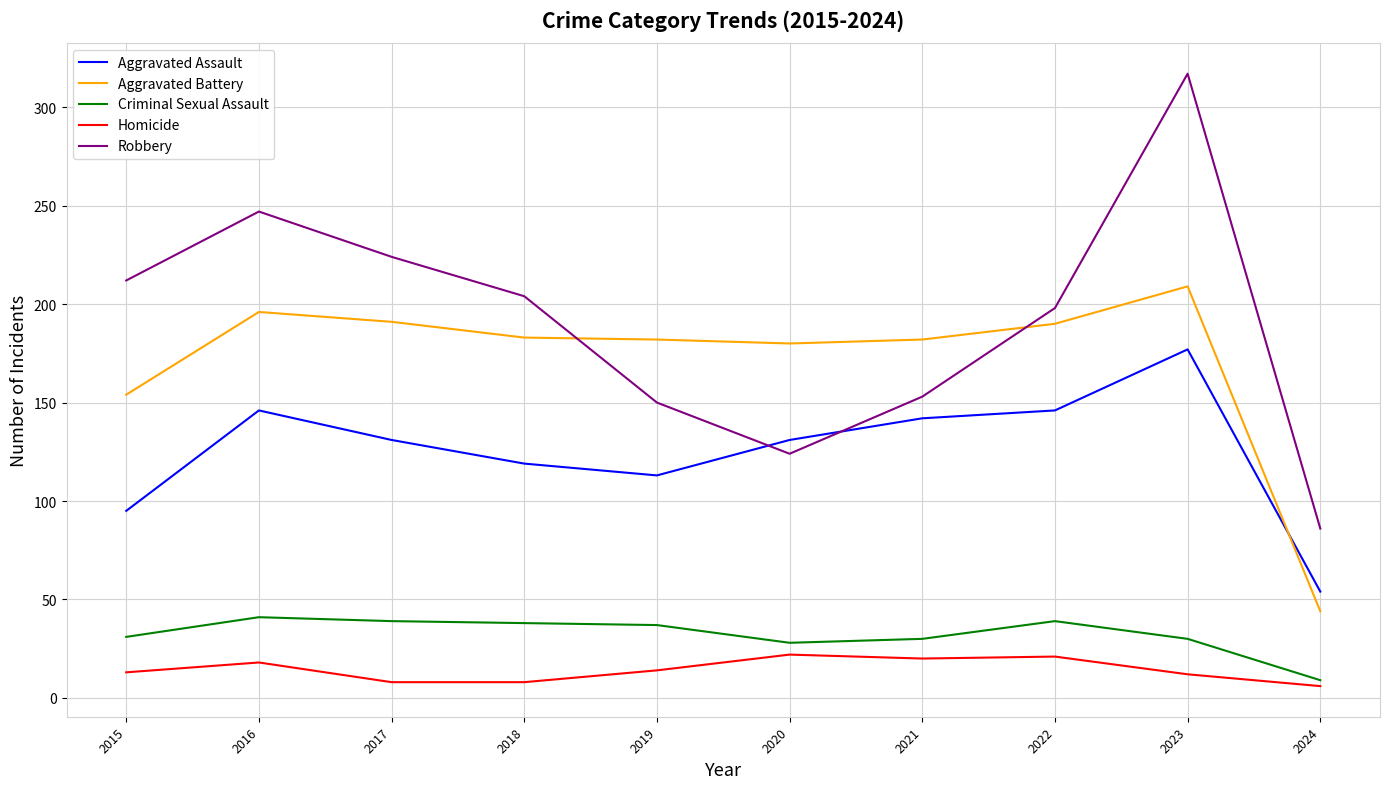

Is it true that Criminal Sexual Assault equals 30 at 2023?

True